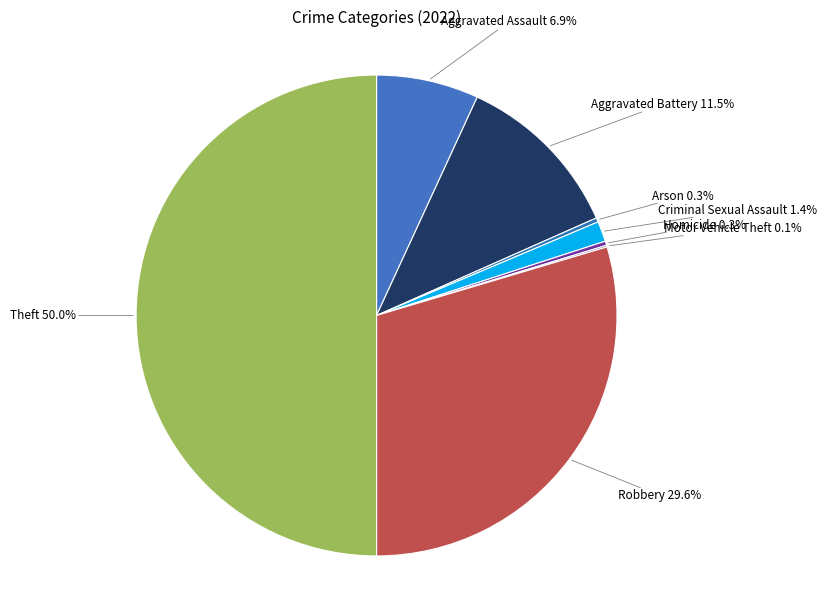

How many slices are in this pie chart?

8